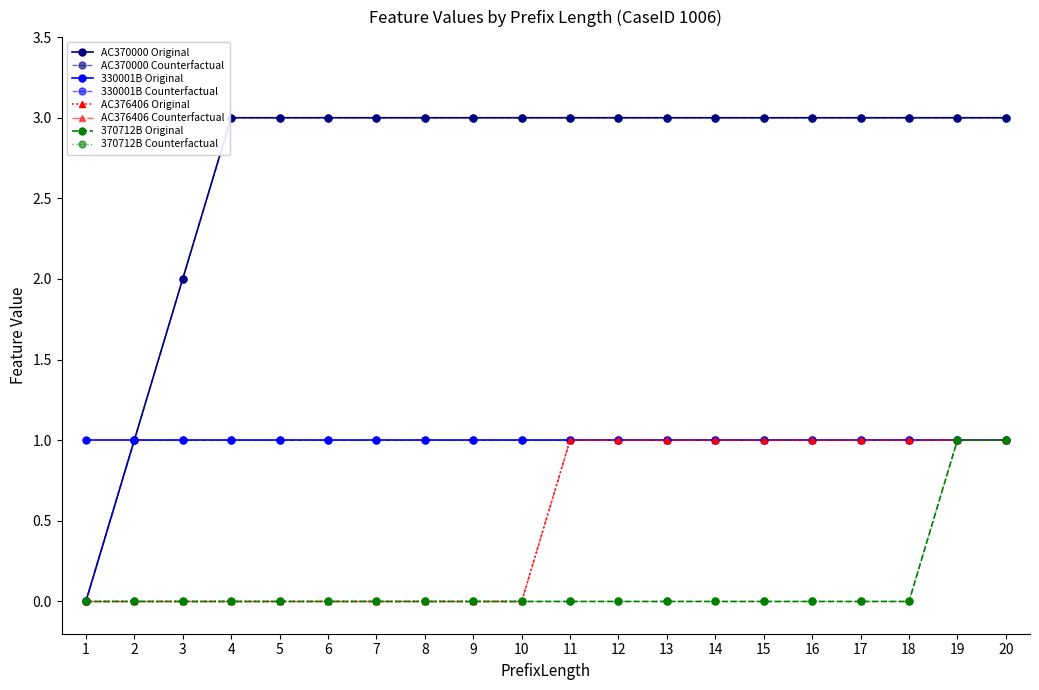

Is this an area chart (filled region under the line)?

No